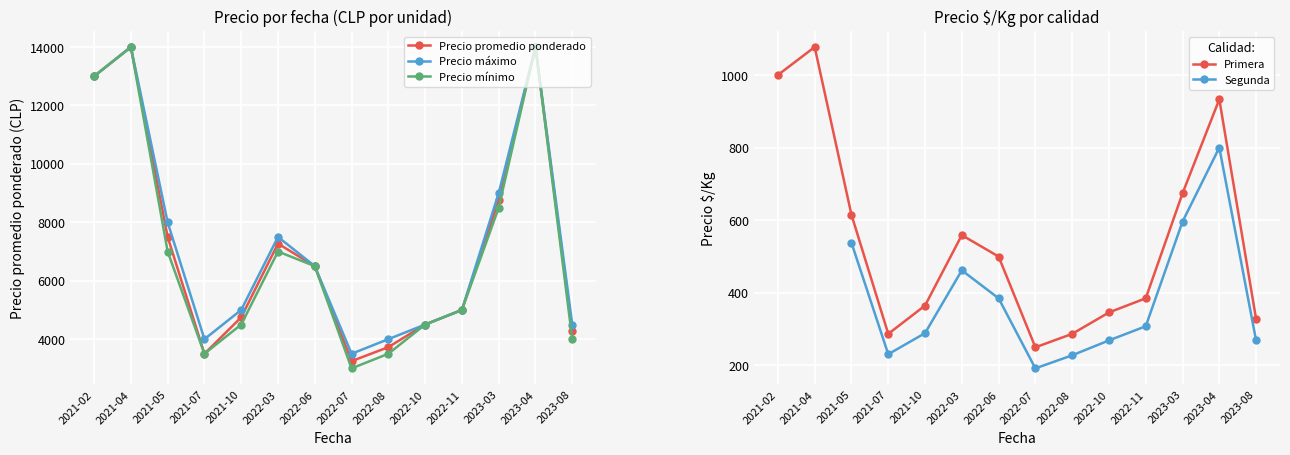

Which label corresponds to the largest value in the chart?

2021-04